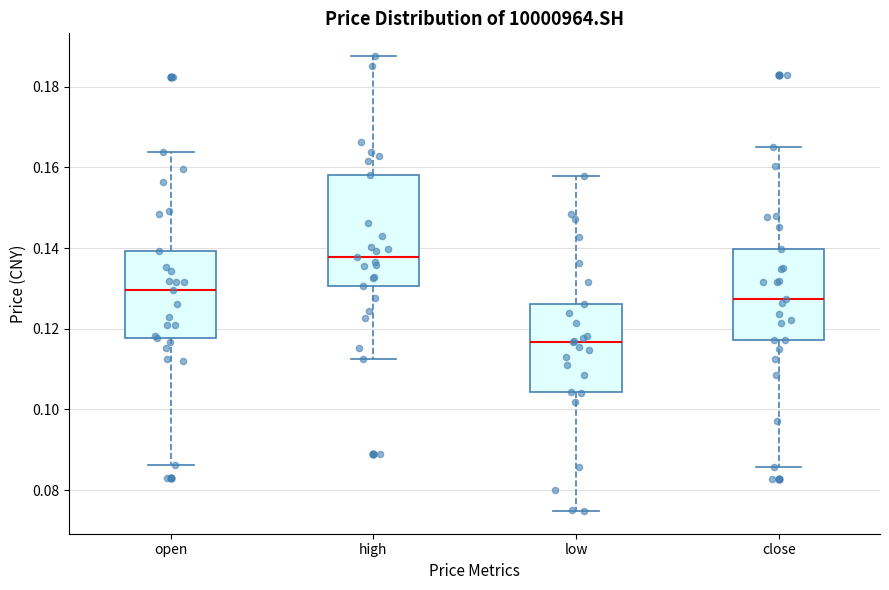

Reading left to right, transcribe this box plot: for each box, give where its median line is, the range the box spans, and where its two whiskers end, as read against the y-axis. The values are not printed on the chart, so give them approximately, as read against the axis.

open: median 0.130, box 0.118 to 0.140, whiskers 0.086 to 0.164
high: median 0.138, box 0.130 to 0.158, whiskers 0.112 to 0.188
low: median 0.116, box 0.104 to 0.126, whiskers 0.074 to 0.158
close: median 0.128, box 0.118 to 0.140, whiskers 0.086 to 0.166